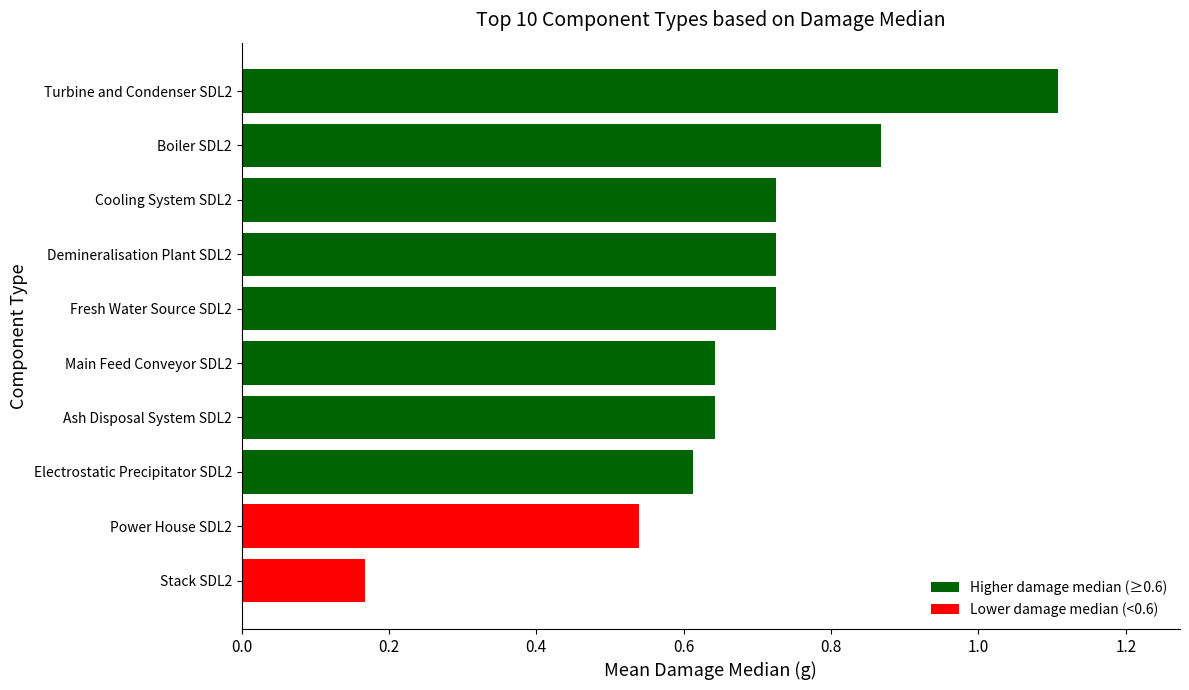

What is the sum of all values?

6.8